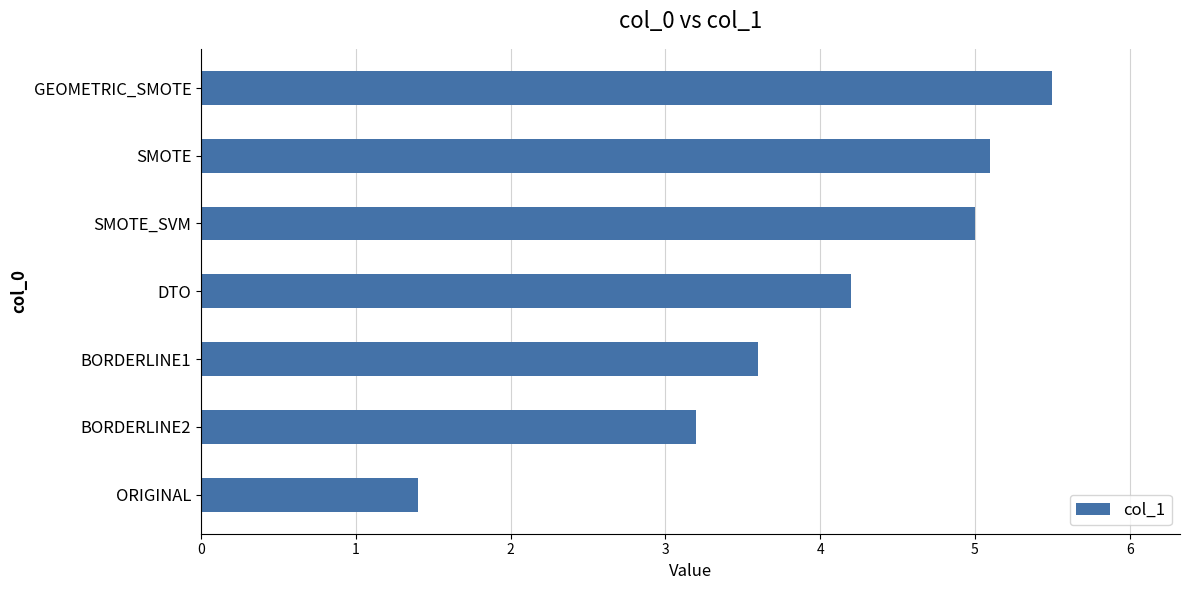

Reading bottom to top, transcribe all the data shown in this chart.

1.4	3.2	3.6	4.2	5.0	5.1	5.5